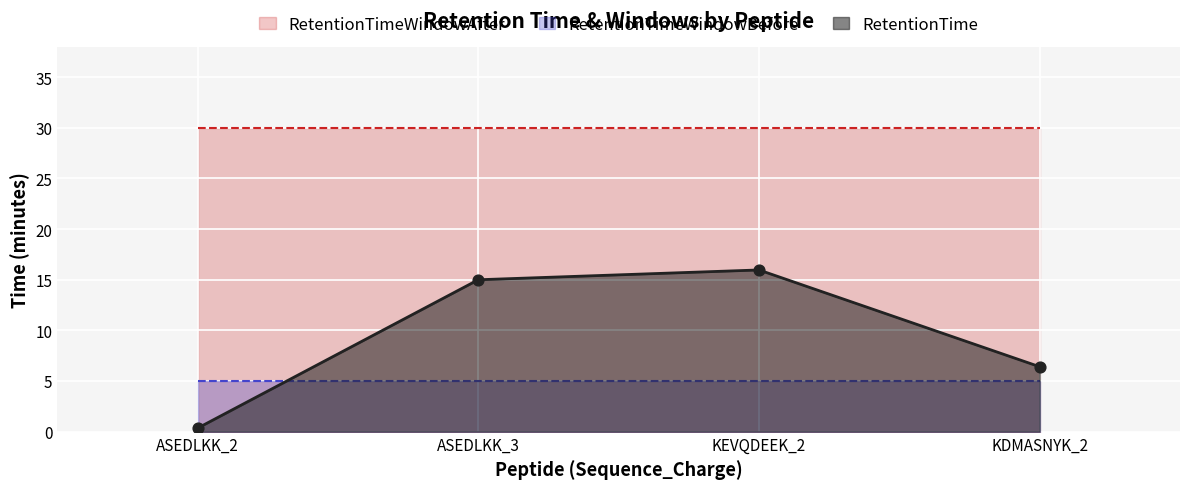

What are all the series names shown in the legend?

RetentionTime, RetentionTimeWindowBefore, RetentionTimeWindowAfter